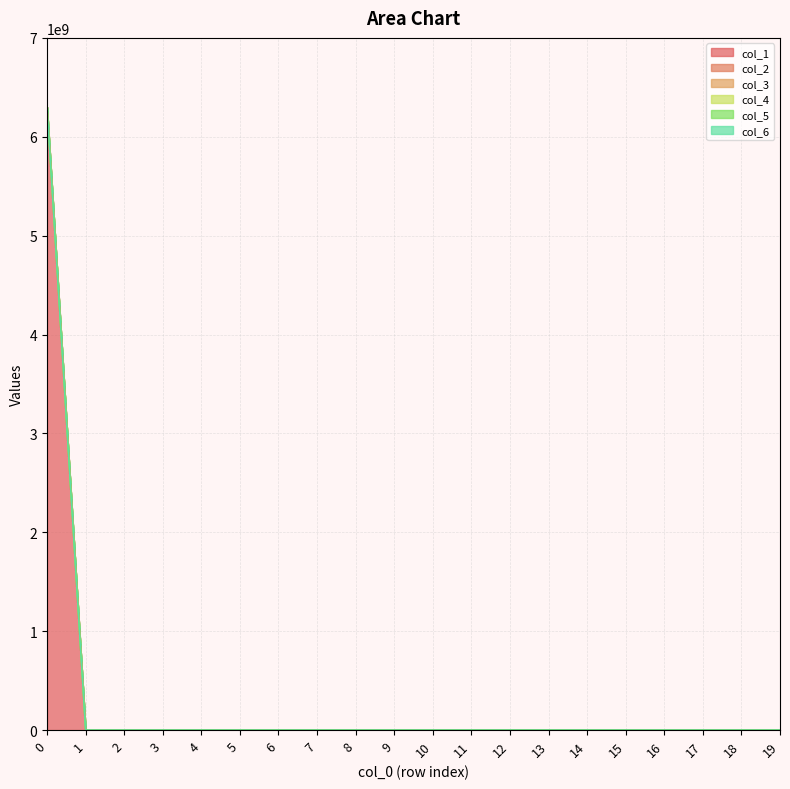

What are all the series names shown in the legend?

col_1, col_2, col_3, col_4, col_5, col_6